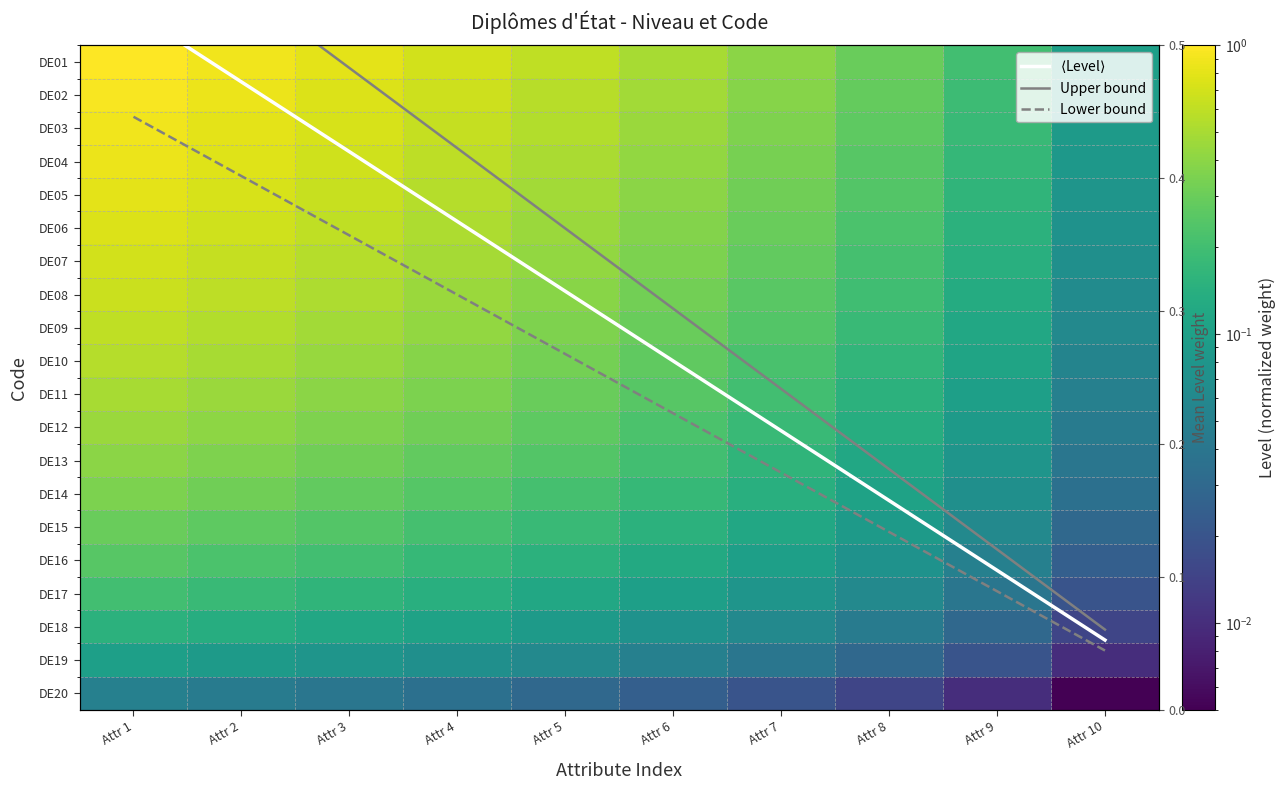

What is the total value across all series at Attr 4?

8.5